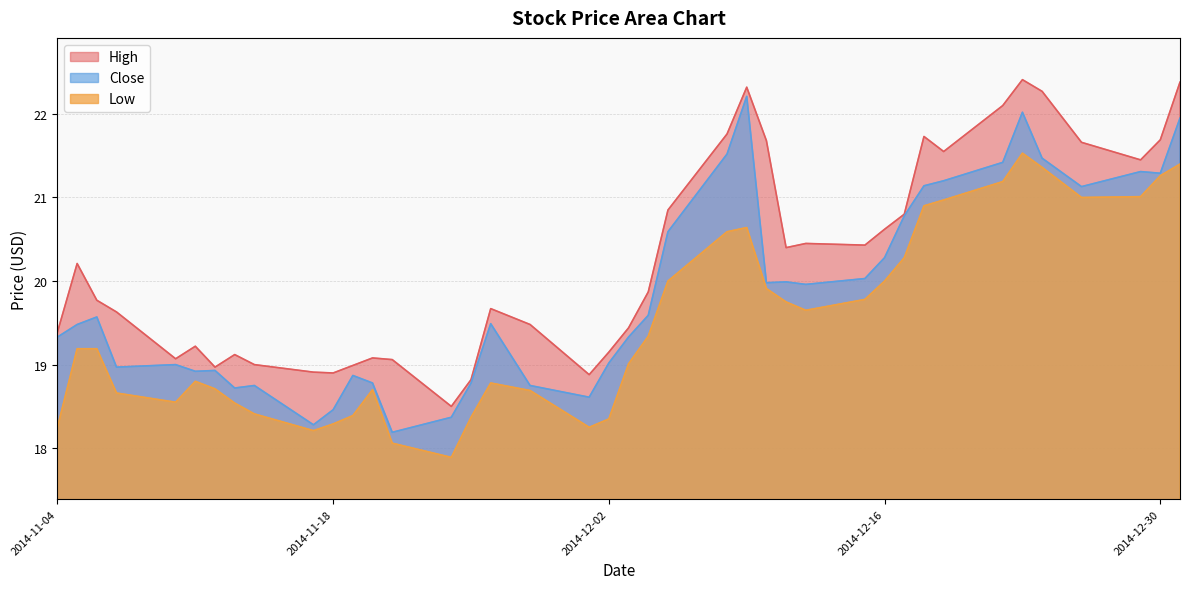

Is it true that High equals 27.9 at 2014-11-11?

False